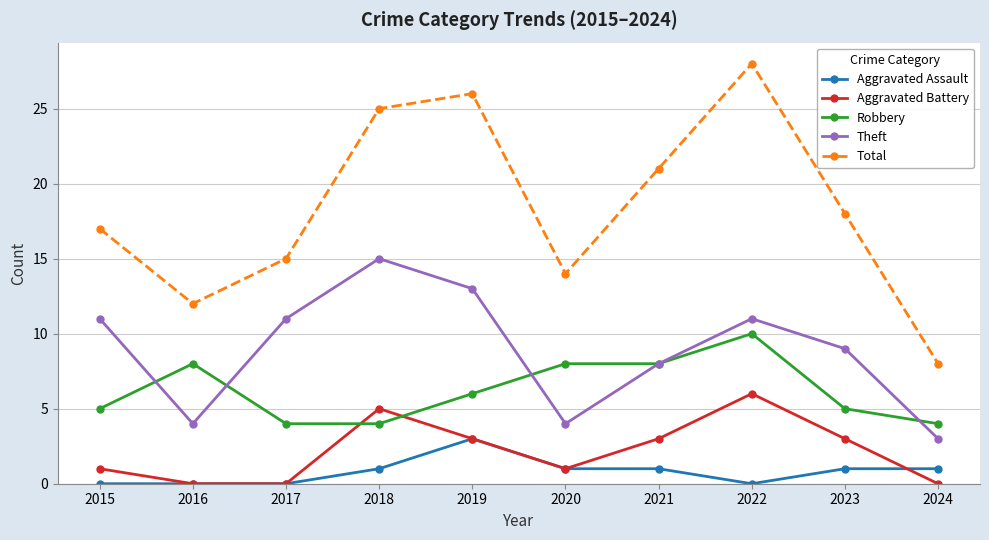

Is the value of Total at 2023 greater than the value of Aggravated Assault at 2022?

Yes